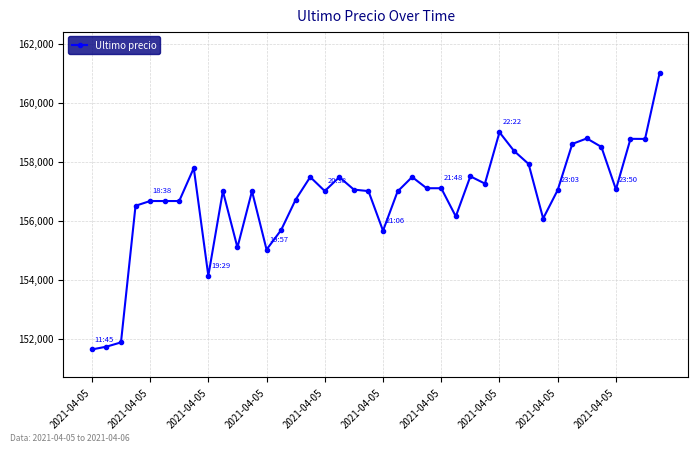

What is the value of the 35th point from the left?

158785